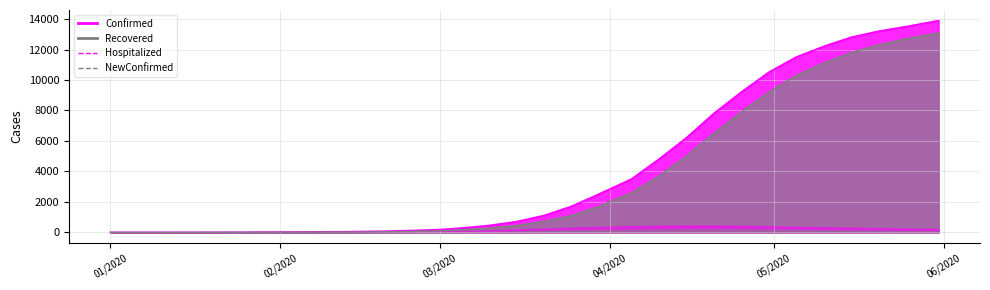

True or false: Confirmed has more than 0 points higher than both neighbors.

False